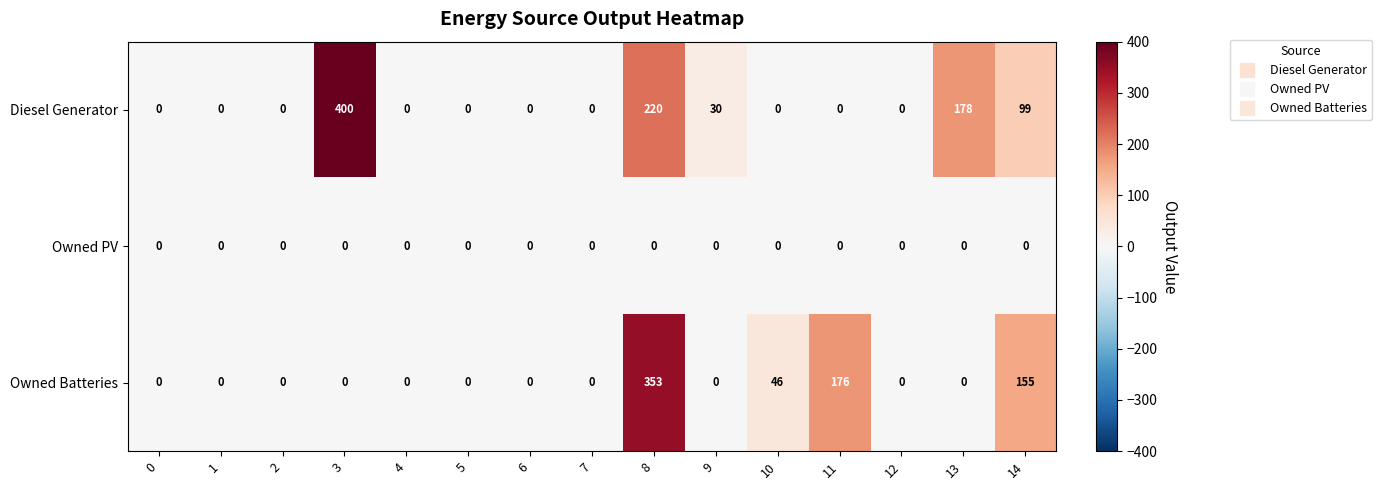

Rank the series by their maximum value, from lowest to highest.

Owned PV, Owned Batteries, Diesel Generator